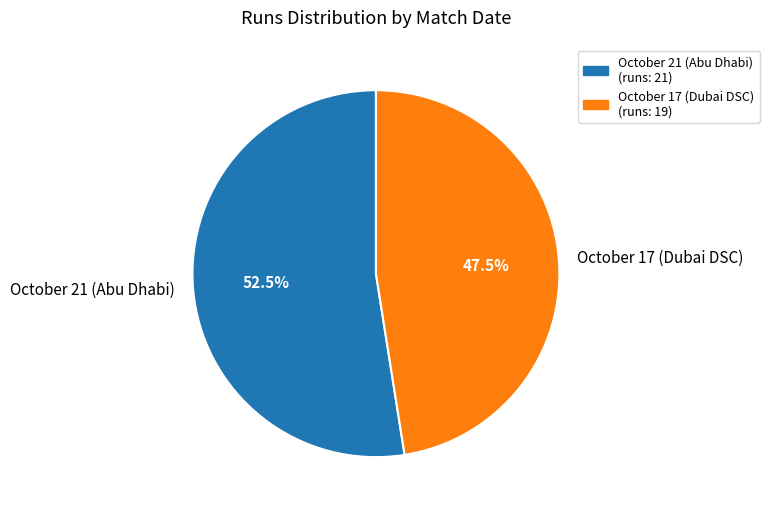

Which has a higher value, October 21 (Abu Dhabi) or October 17 (Dubai DSC)?

October 21 (Abu Dhabi)